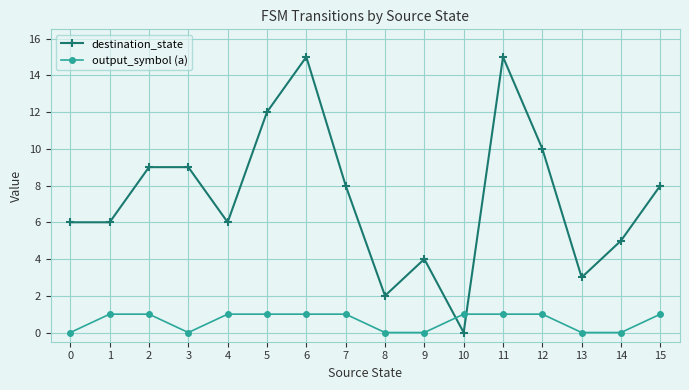

List the series in order of their overall mean, highest first.

destination_state, output_symbol (a)